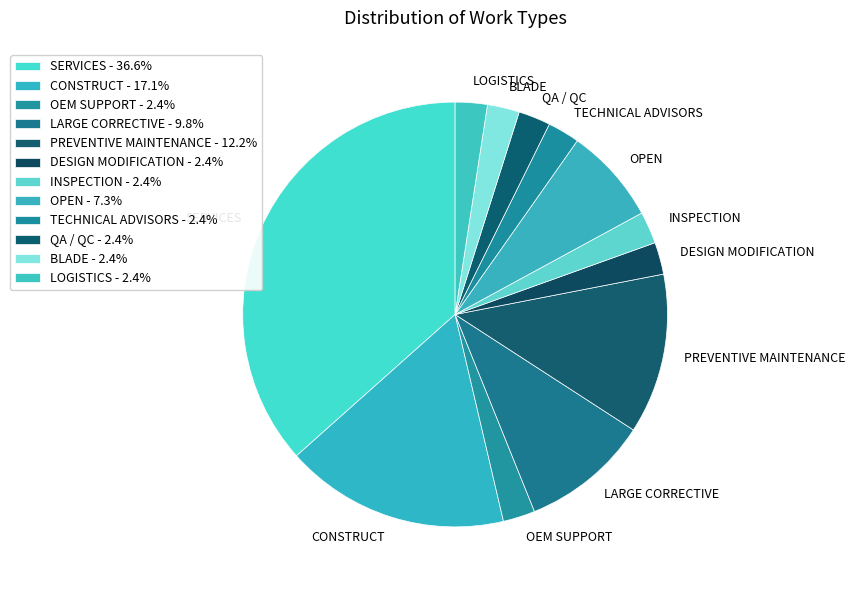

Do OPEN and QA / QC together represent more than half of the pie?

No